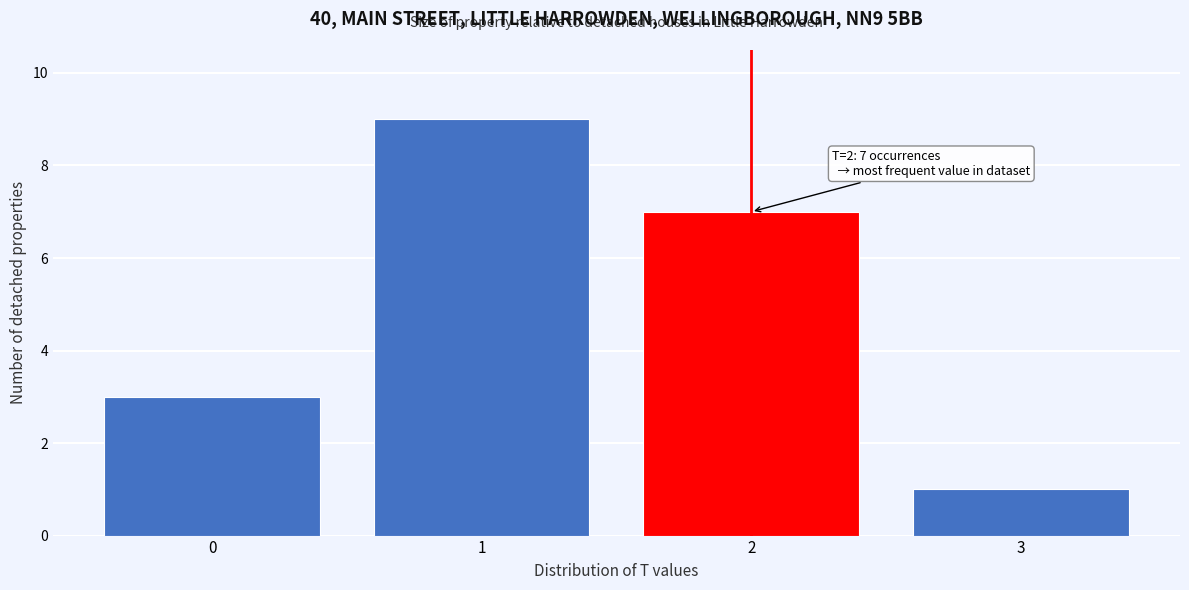

Reading right to left, transcribe all the data shown in this chart.

3=1	2=7	1=9	0=3